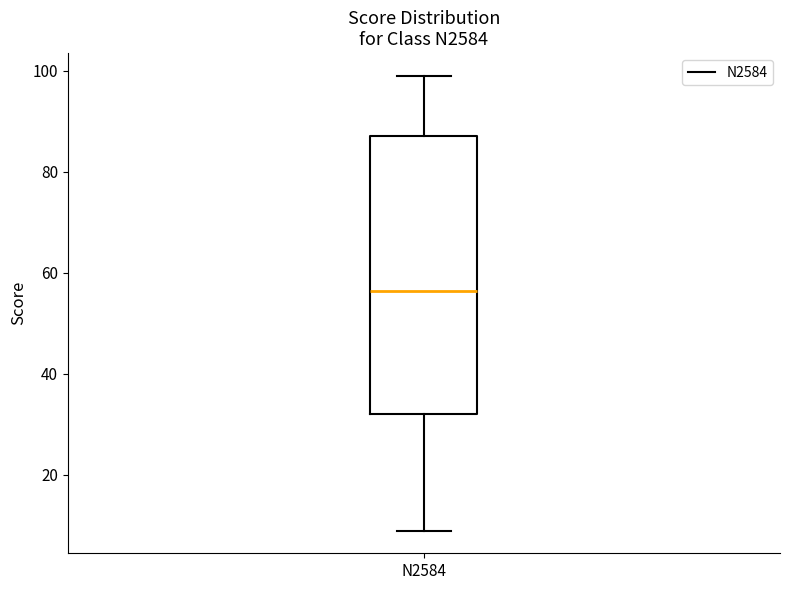

Transcribe this box plot: give where the median line is, the range the box spans, and where the two whiskers end, as read against the y-axis. The values are not printed on the chart, so give them approximately, as read against the axis.

median 56, box 32 to 88, whiskers 10 to 100